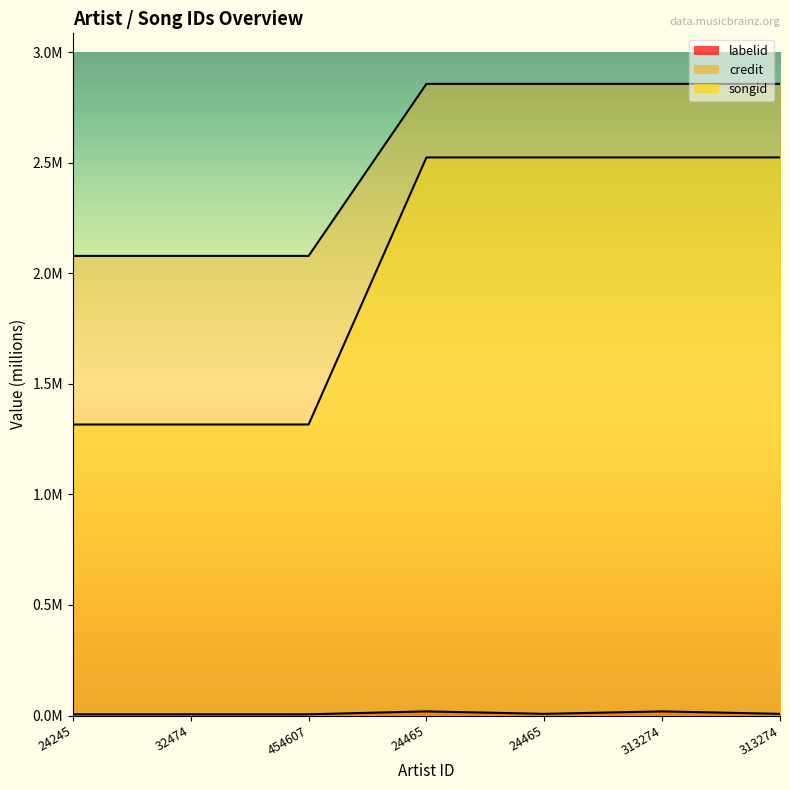

Is the value of labelid at 24465 greater than the value of credit at 32474?

No